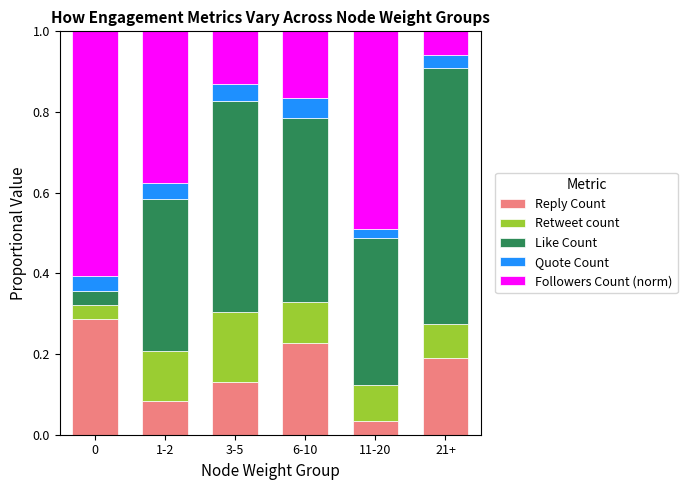

The value of Reply Count at 3-5 is 0.1. True or false?

True